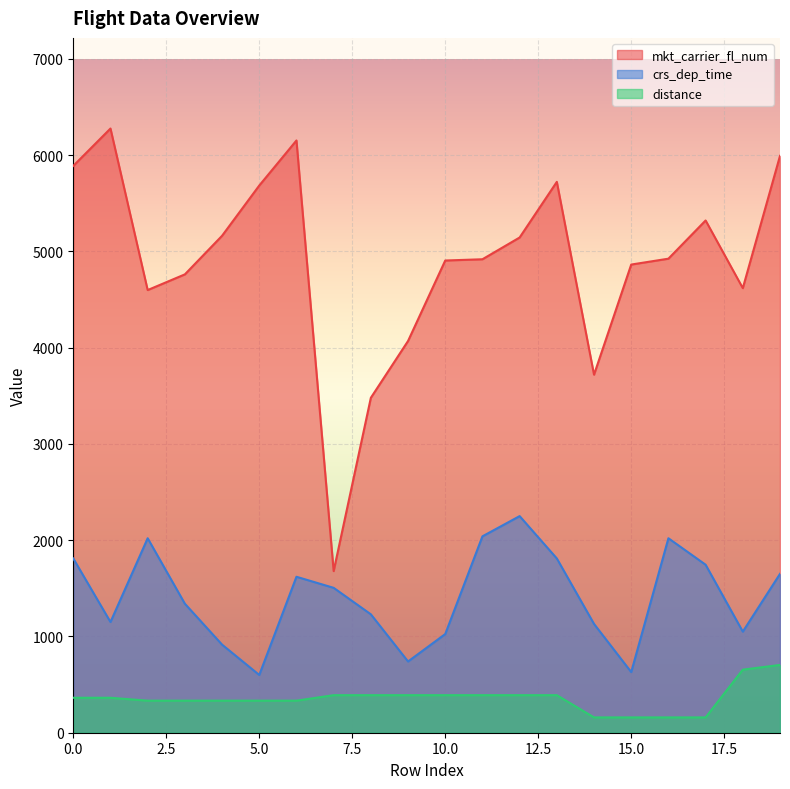

What is the difference between the maximum and second lowest values in the crs_dep_time series?

1620